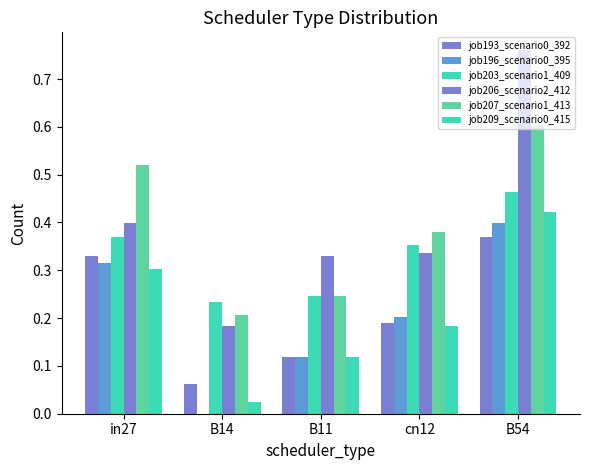

How many groups of bars are there?

5